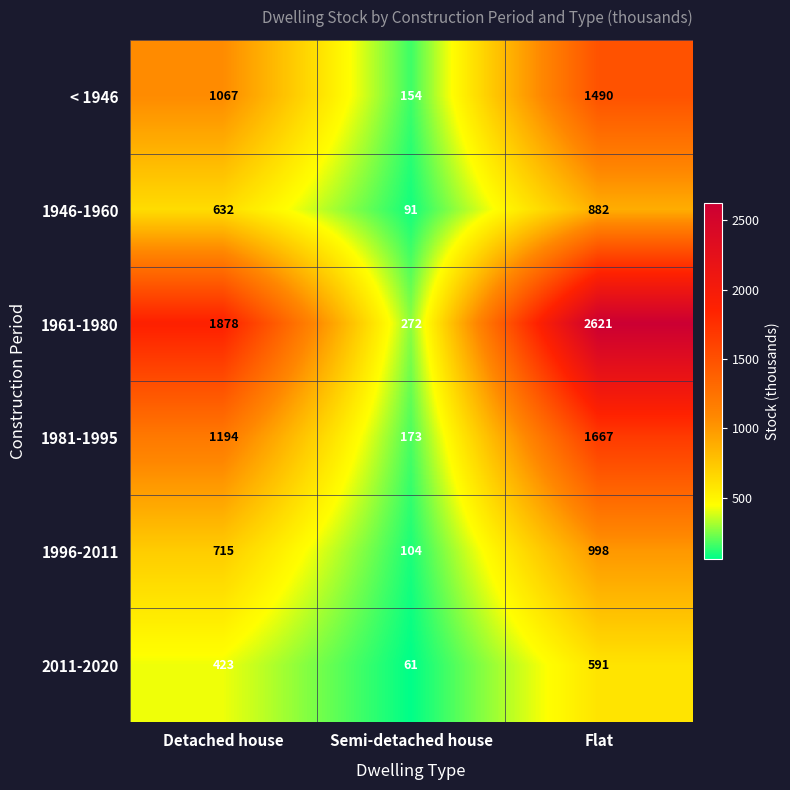

At which category is the sum across all series the highest?

Flat